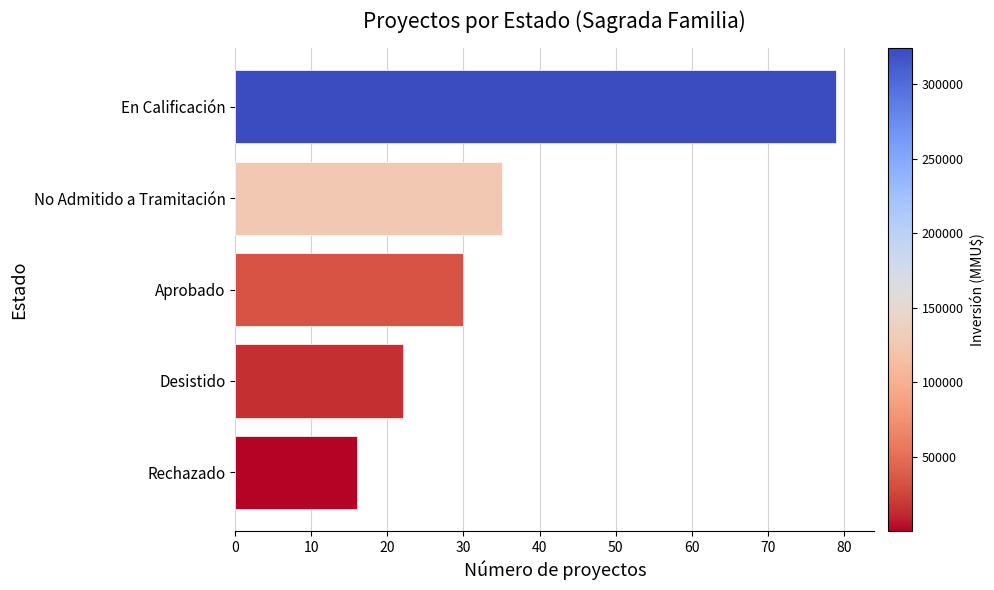

Reading bottom to top, list all the values displayed in this chart.

Rechazado=16	Desistido=22	Aprobado=30	No Admitido a Tramitación=35	En Calificación=79